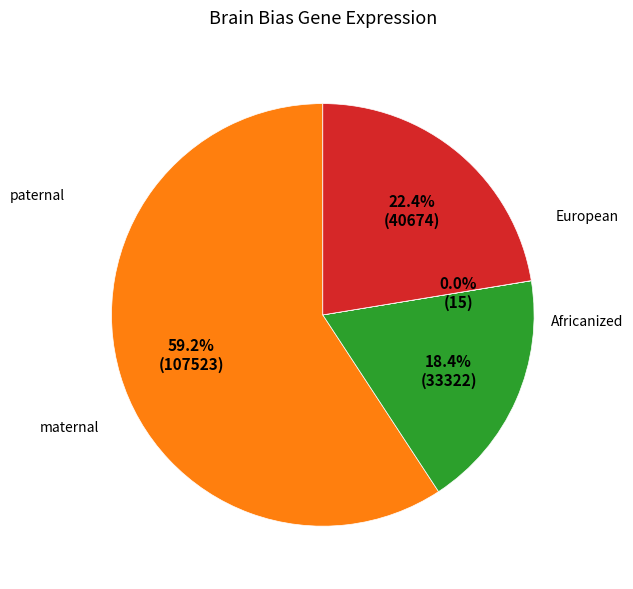

Which slice is the largest?

paternal